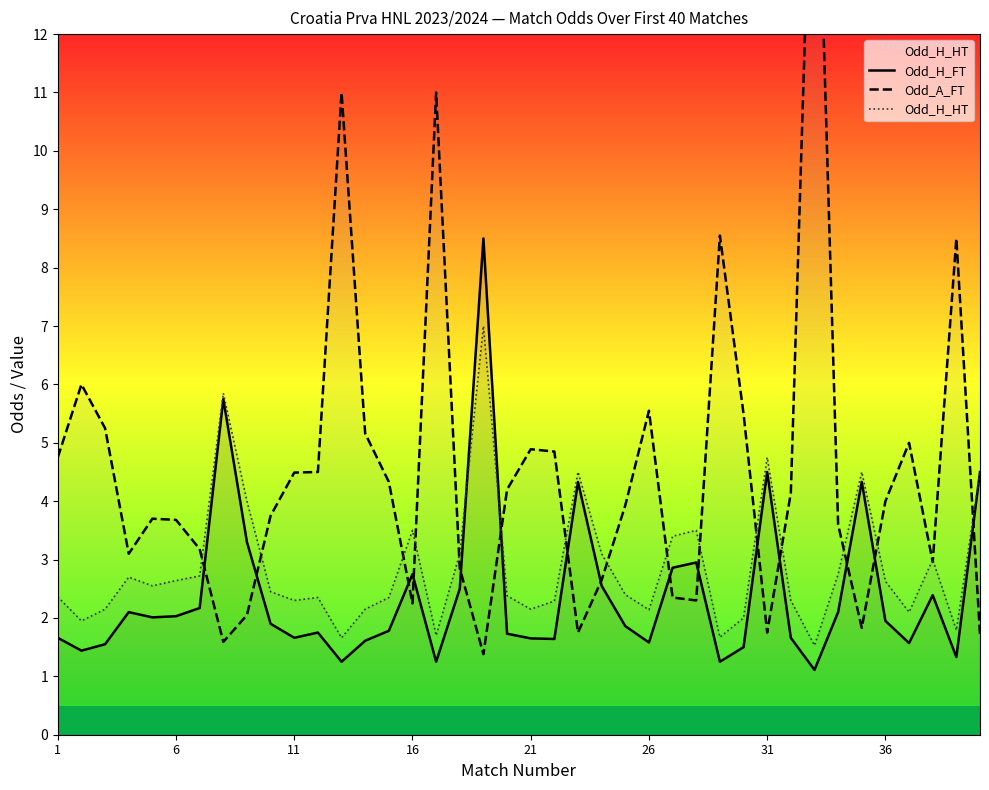

How many values in the Odd_H_HT series exceed 2?

33